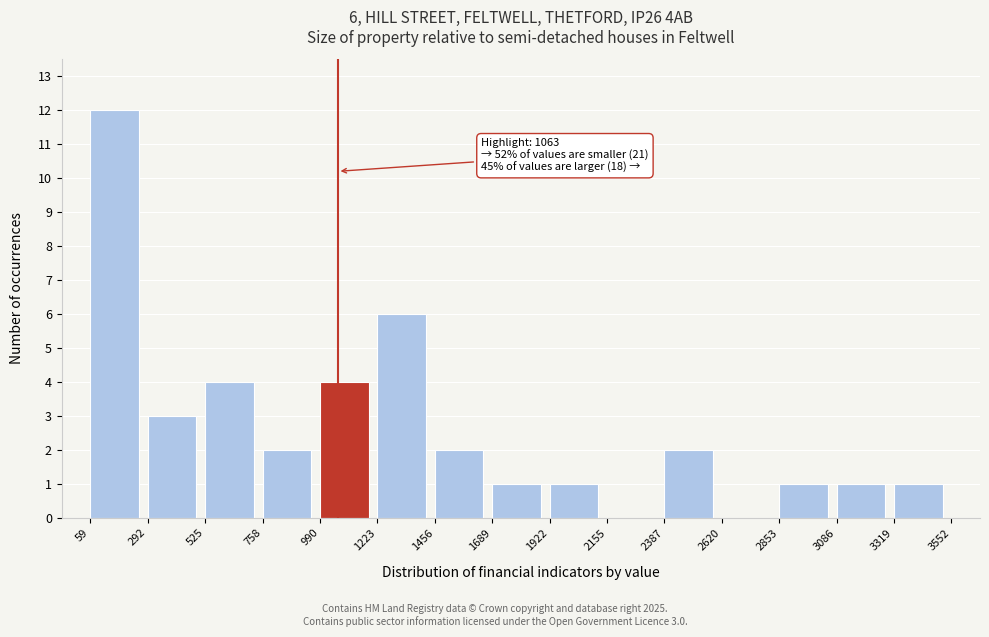

Which range on the x-axis has the tallest bar?

59 to 292